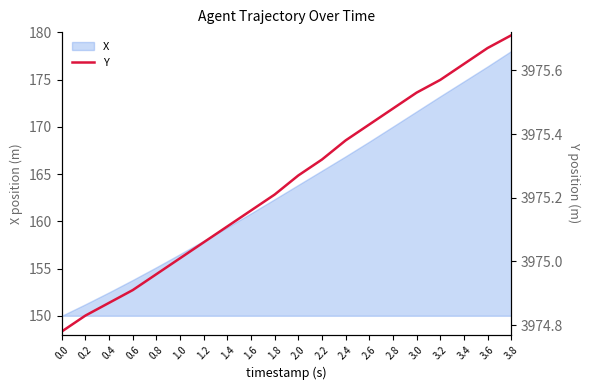

Where does the data first go above 3975?

1.0